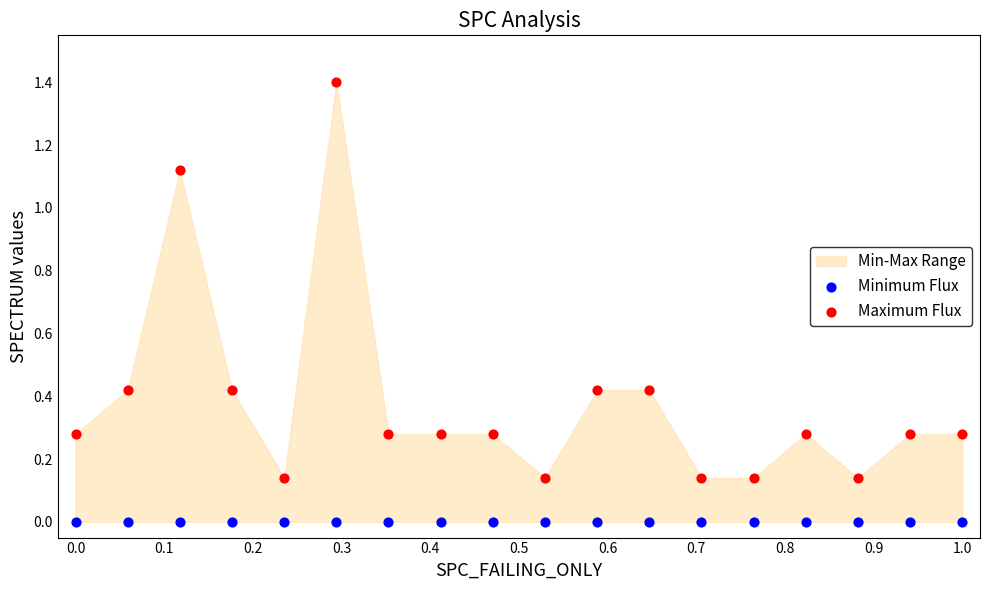

Which series reaches the minimum Y coordinate?

Minimum Flux